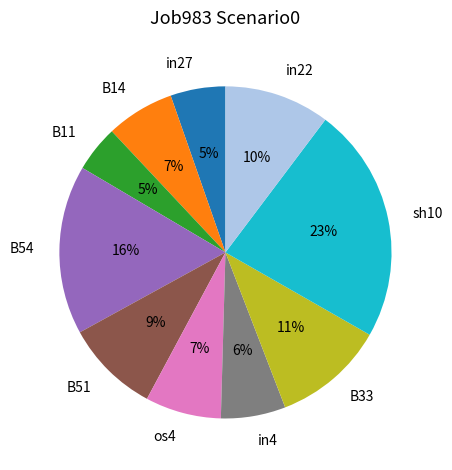

To the nearest percent, what is the difference between the in27 and B54 slice percentages?

11%